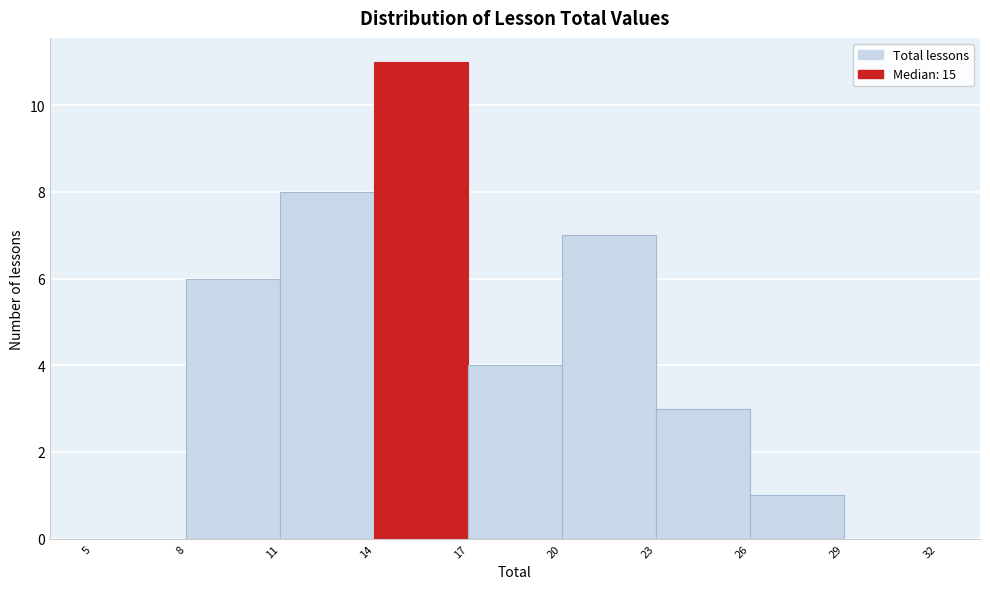

Reading left to right, list every bar in this chart as the range it spans on the x-axis followed by its height. The values are not printed on the chart, so give them approximately, as read against the axis.

5 to 8: 0
8 to 11: 6
11 to 14: 8
14 to 17: 11
17 to 20: 4
20 to 23: 7
23 to 26: 3
26 to 29: 1
29 to 32: 0